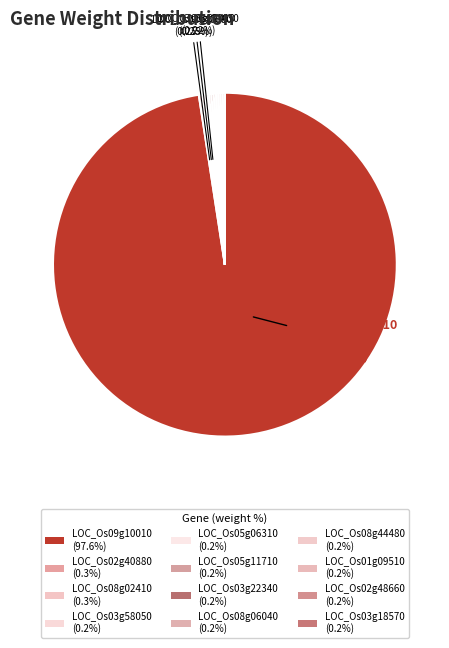

Combined, what portion of the pie is LOC_Os01g09510 and LOC_Os08g06040?

0.4%